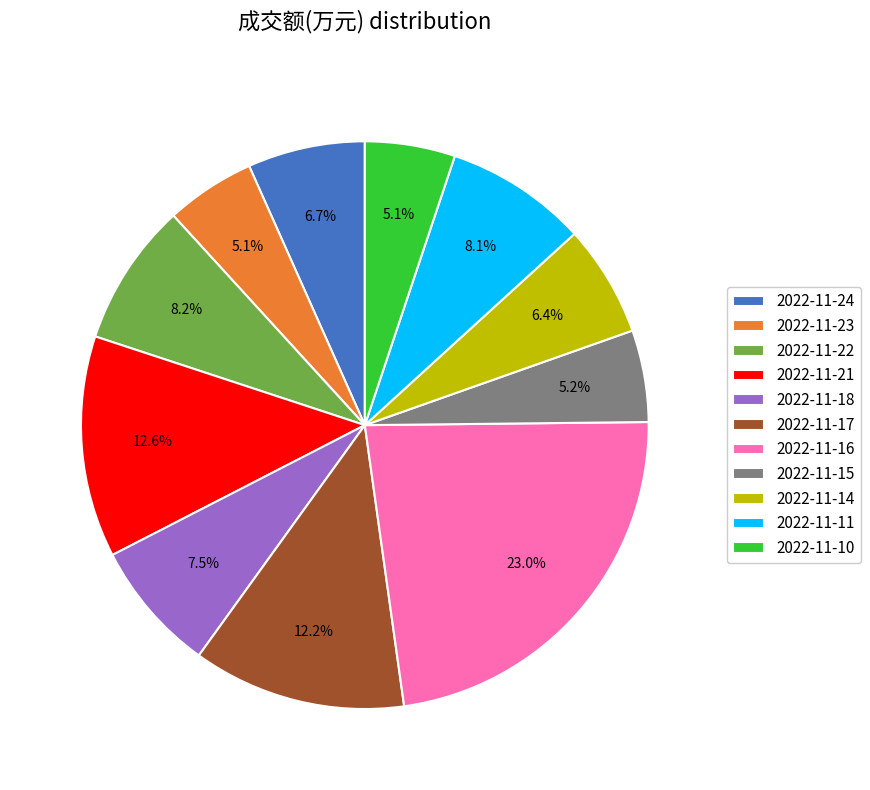

Which category has the biggest portion of the pie?

2022-11-16